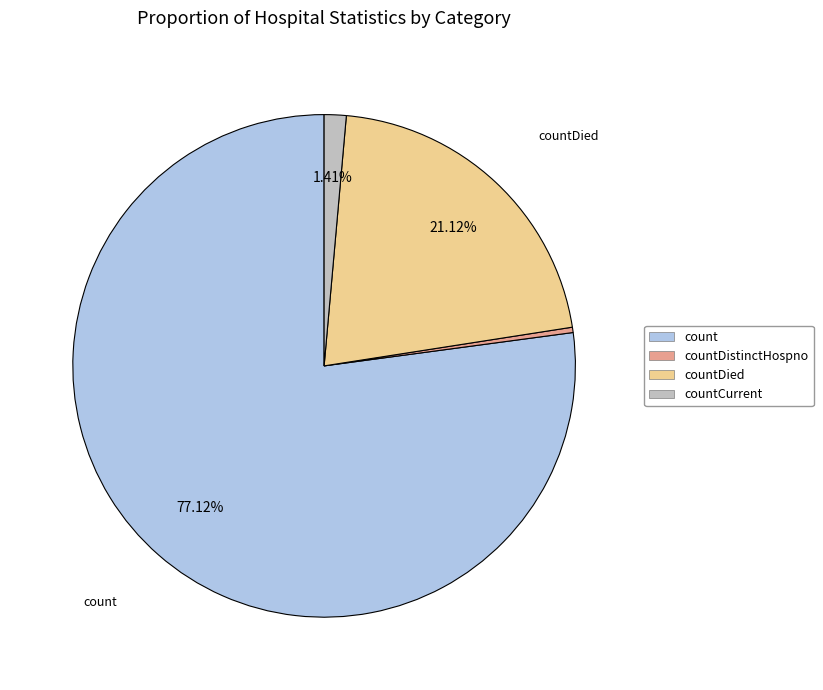

Is it true that count is 77% of the pie?

True